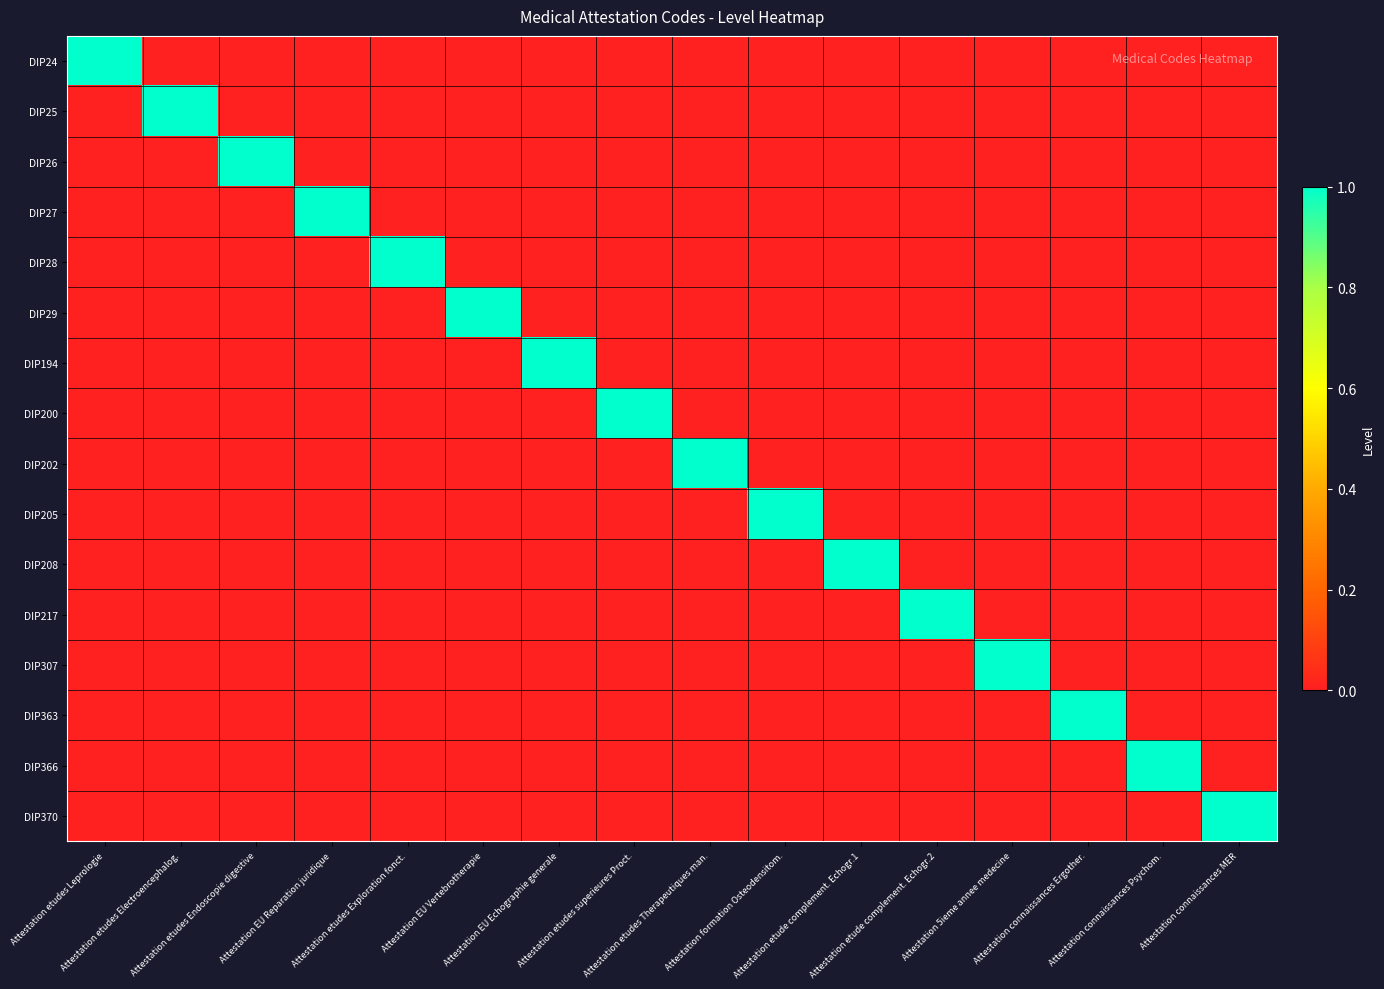

At Attestation etudes superieures Proct., list the series in order from largest to smallest.

DIP200, DIP24, DIP25, DIP26, DIP27, DIP28, DIP29, DIP194, DIP202, DIP205, DIP208, DIP217, DIP307, DIP363, DIP366, DIP370